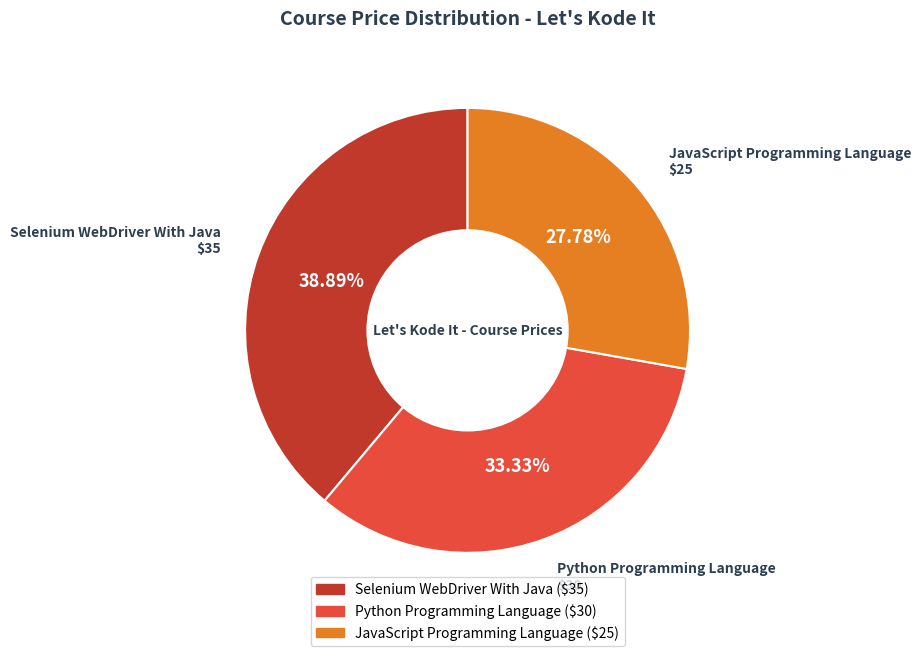

Between Selenium WebDriver With Java and Python Programming Language, which is larger?

Selenium WebDriver With Java